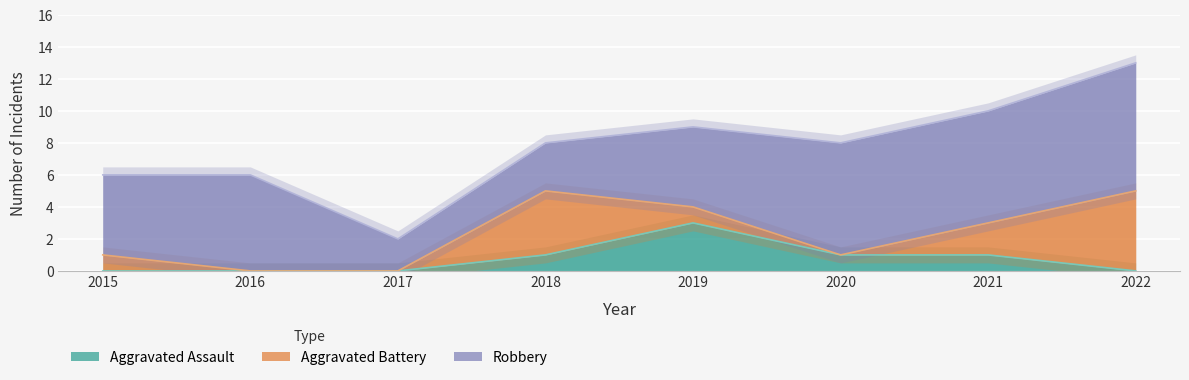

Where does the Robbery series first go above 6?

2020